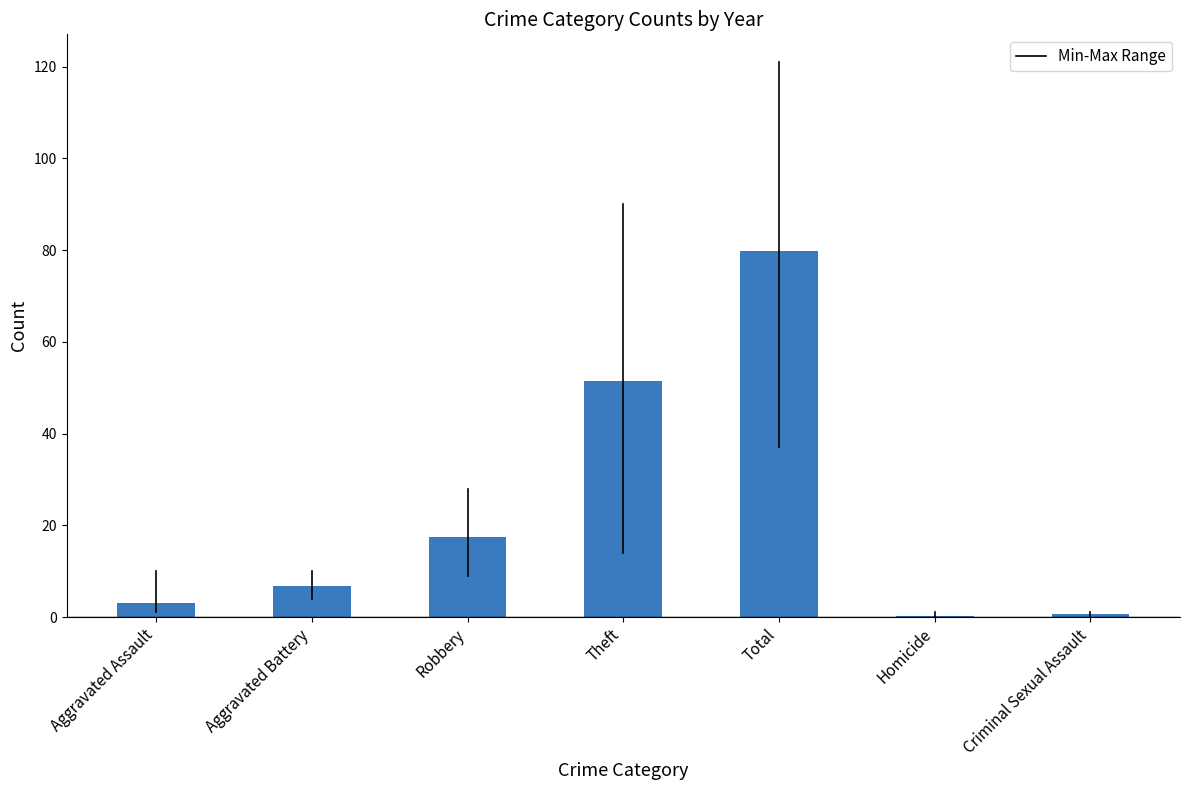

Approximately how many times larger is the value at Aggravated Assault compared to Robbery?

0.2